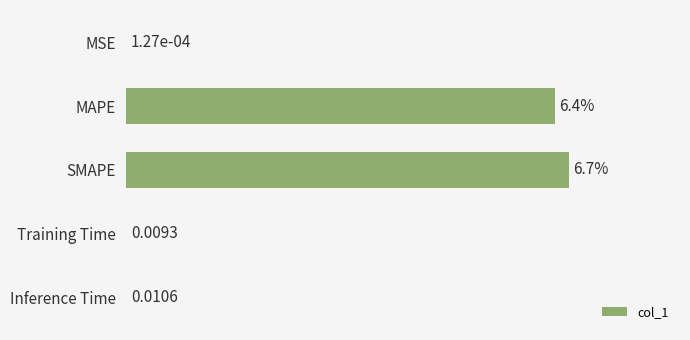

At which label is the value closest to 3?

Inference Time